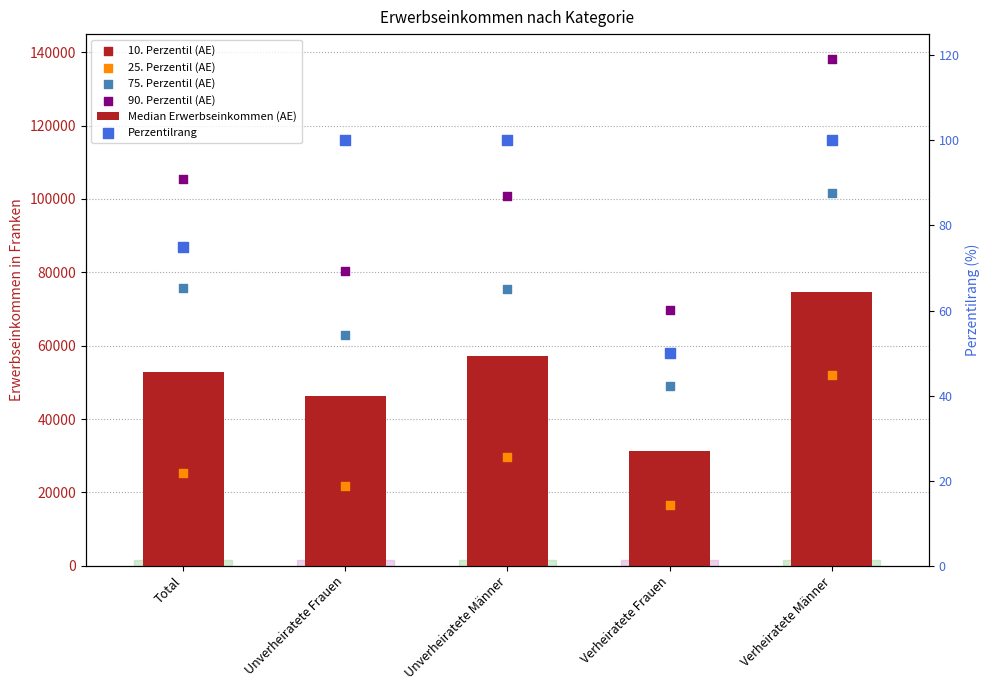

Which series contains the highest Y value?

90. Perzentil (AE)